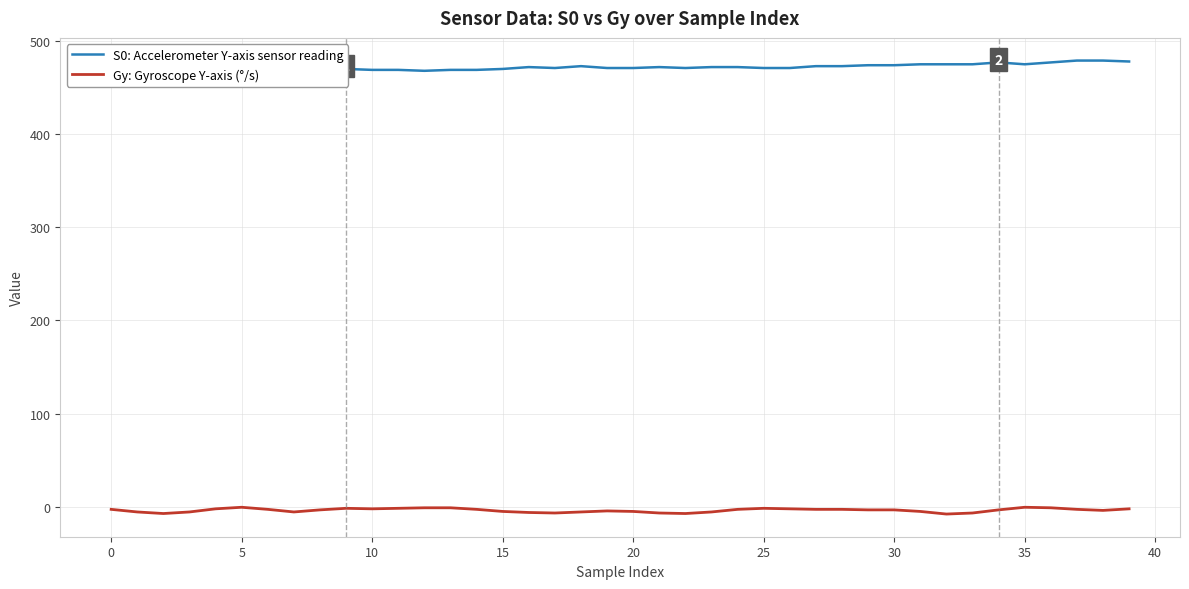

The value of S0: Accelerometer Y-axis sensor reading at 5 is 260.7. True or false?

False